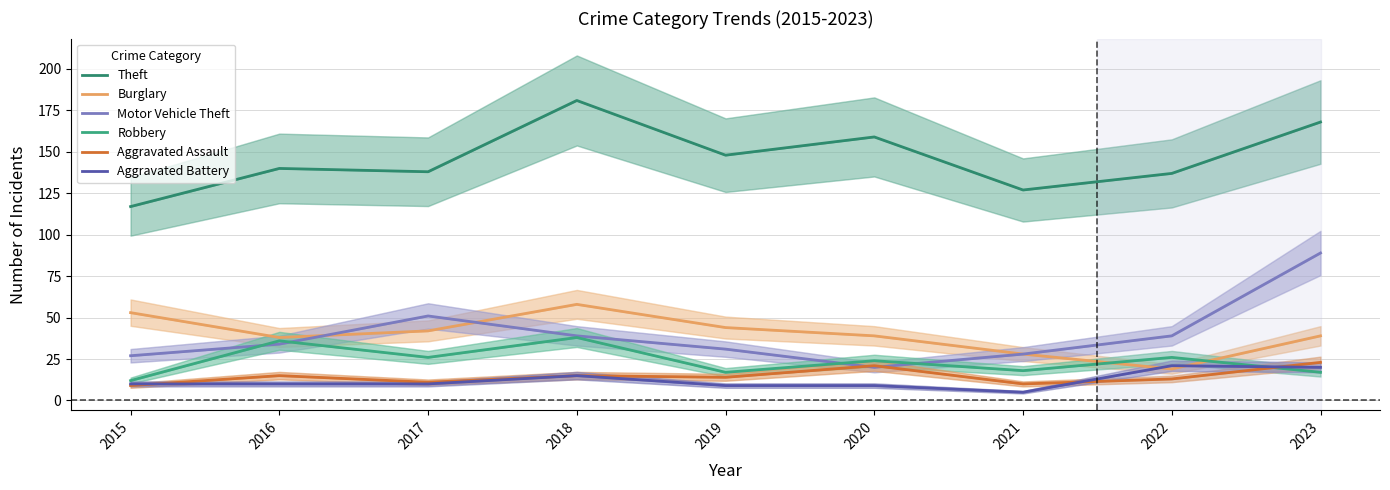

Does the chart display data point markers on the line(s)?

No